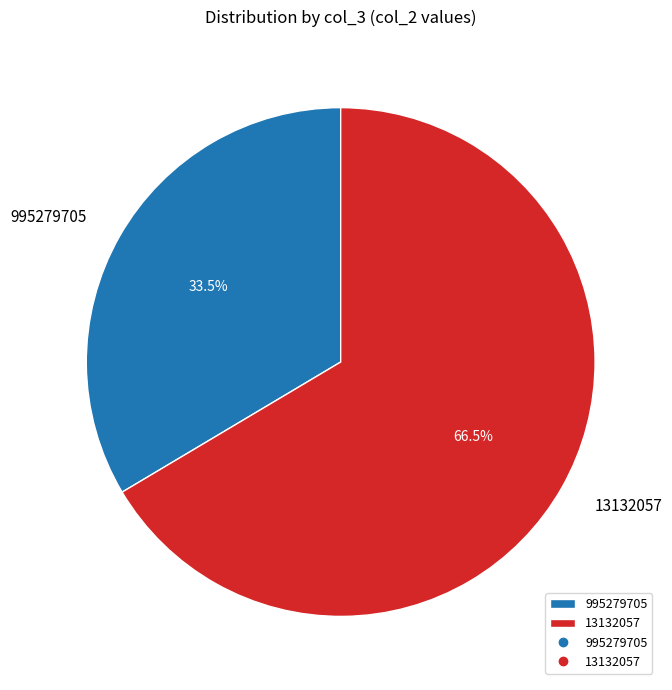

What is the largest slice in the pie chart?

13132057